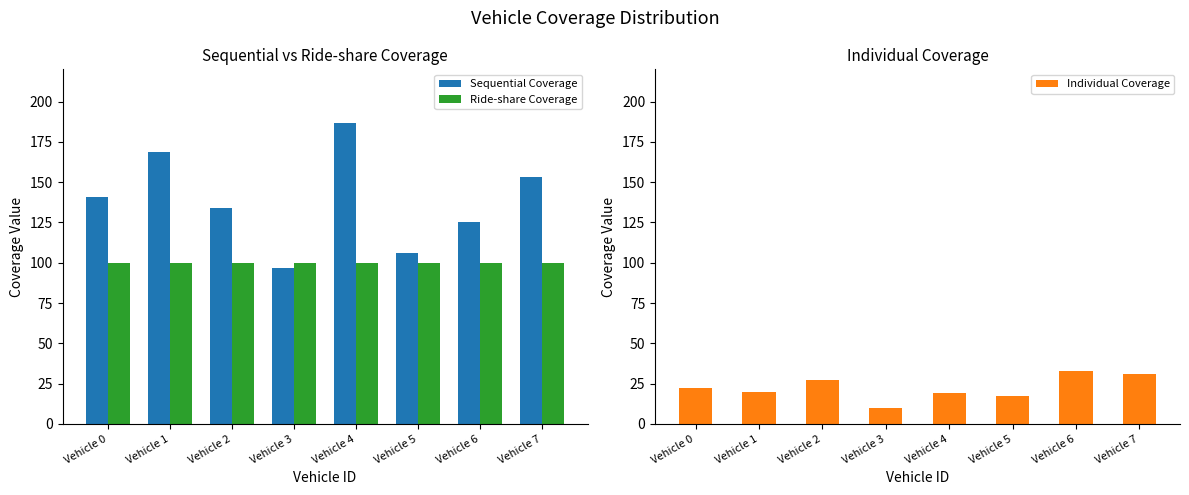

Are the bars grouped side by side (vs. stacked)?

Yes